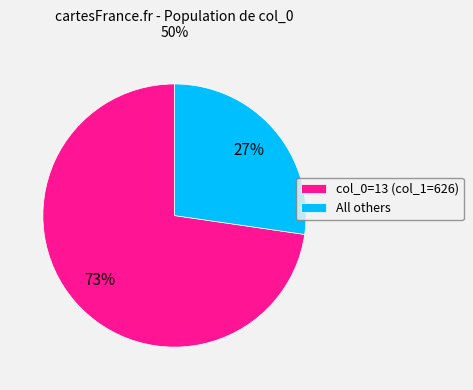

To the nearest percent, what portion does col_0=13 (col_1=626) represent?

73%